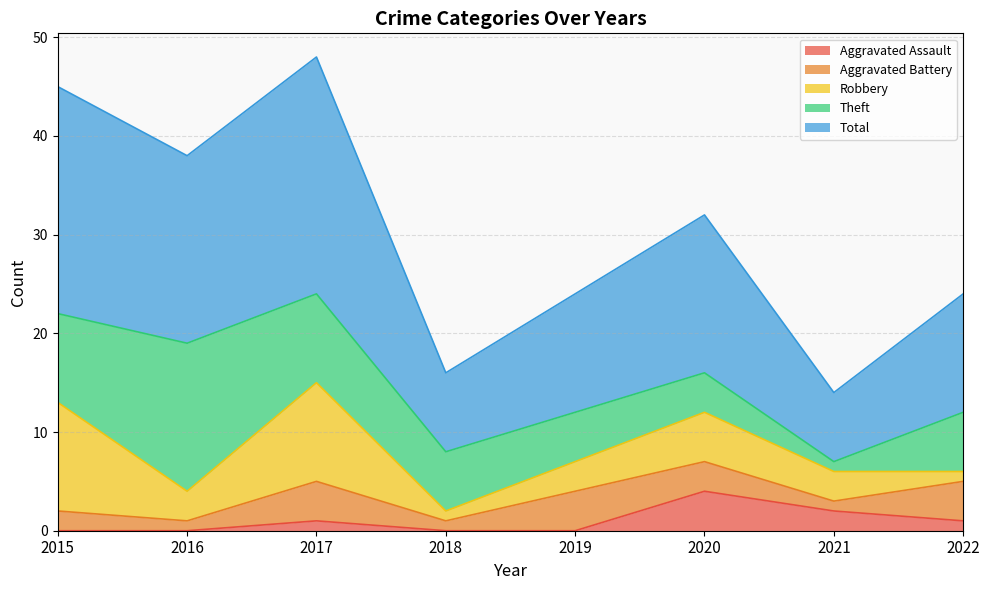

Where is Total nearest to the value 15?

2020